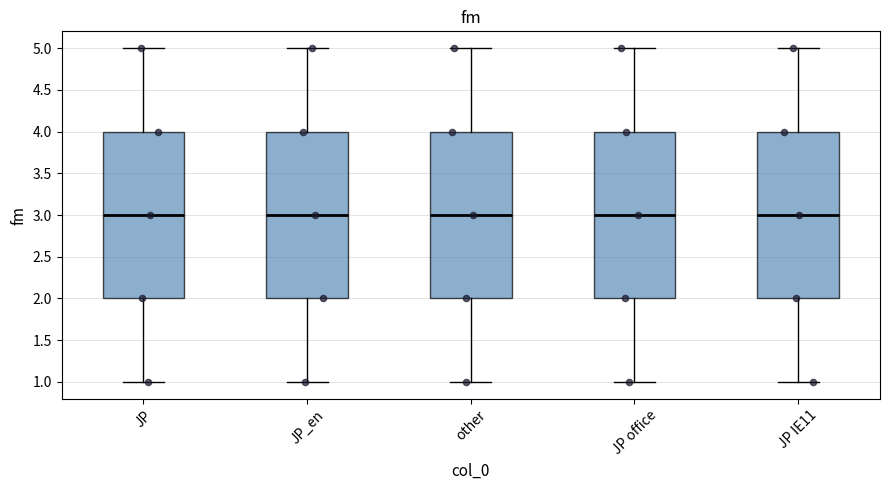

Reading left to right, read every box against the y-axis: the position of its median line, the range the box covers, and the ends of its whiskers. The values are not printed on the chart, so give them approximately, as read against the axis.

JP: median 3, box 2 to 4, whiskers 1 to 5
JP_en: median 3, box 2 to 4, whiskers 1 to 5
other: median 3, box 2 to 4, whiskers 1 to 5
JP office: median 3, box 2 to 4, whiskers 1 to 5
JP IE11: median 3, box 2 to 4, whiskers 1 to 5